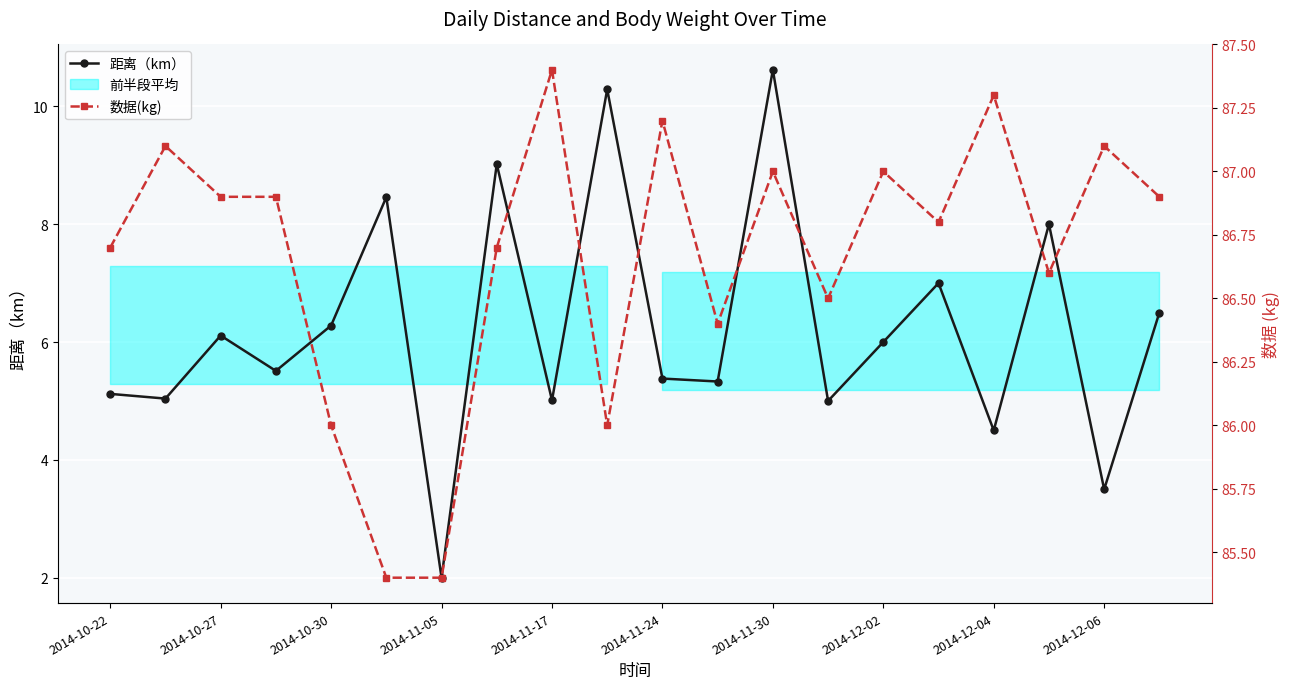

What is the value of the 数据(kg) point at the 7th from the left?

85.4